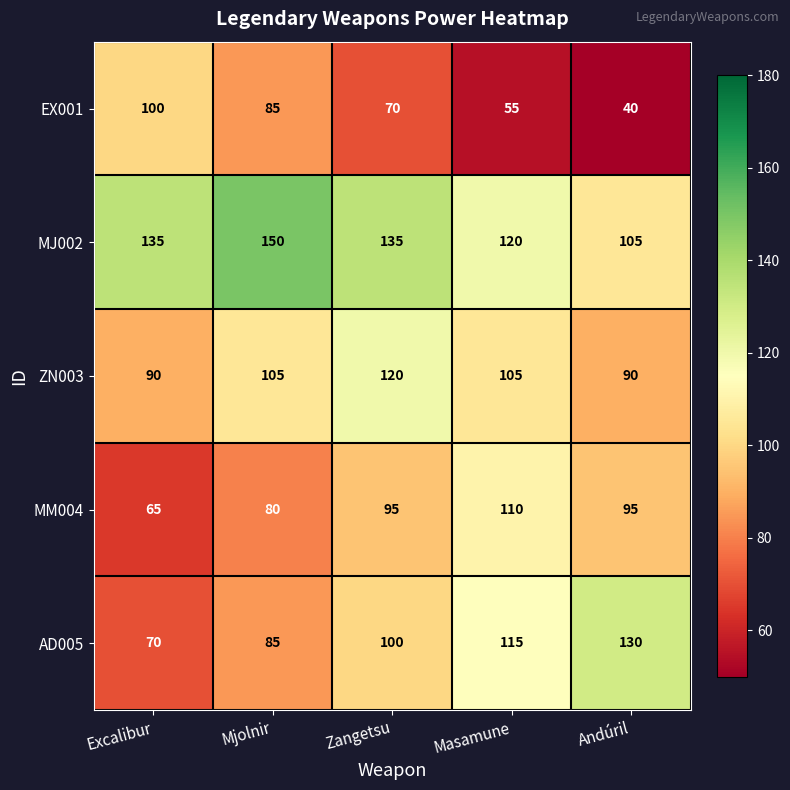

Read the MJ002 value at Zangetsu, to the nearest 5.

135